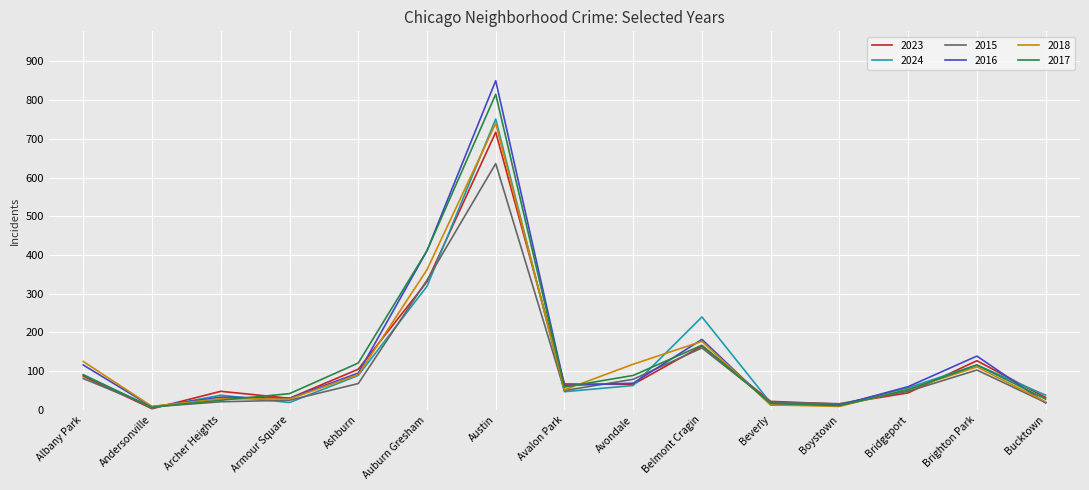

What is the difference between the 2024 values at Andersonville and Boystown?

8